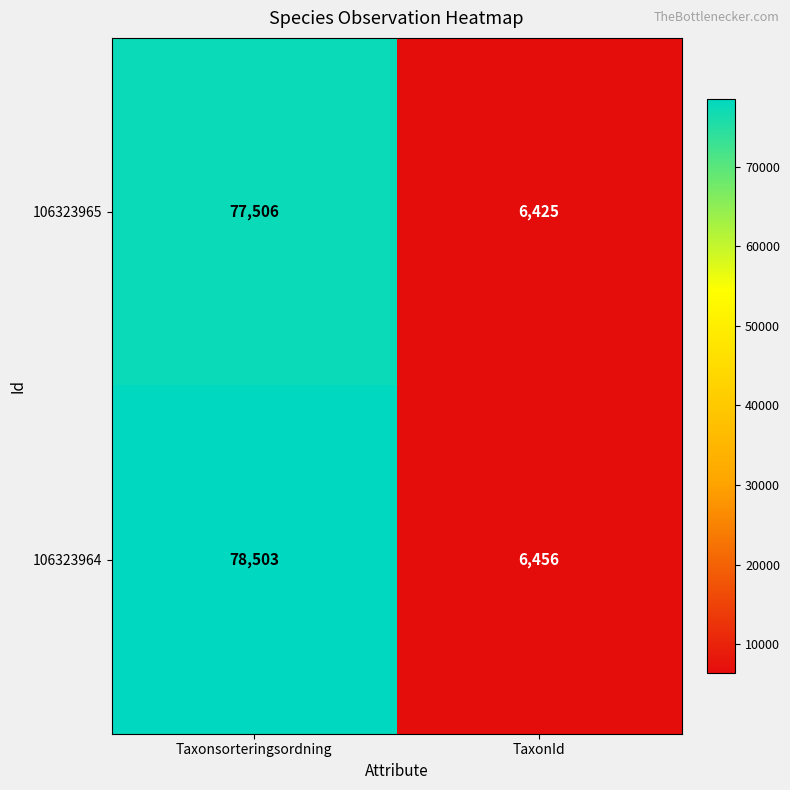

Which series has the largest total across all categories?

106323964